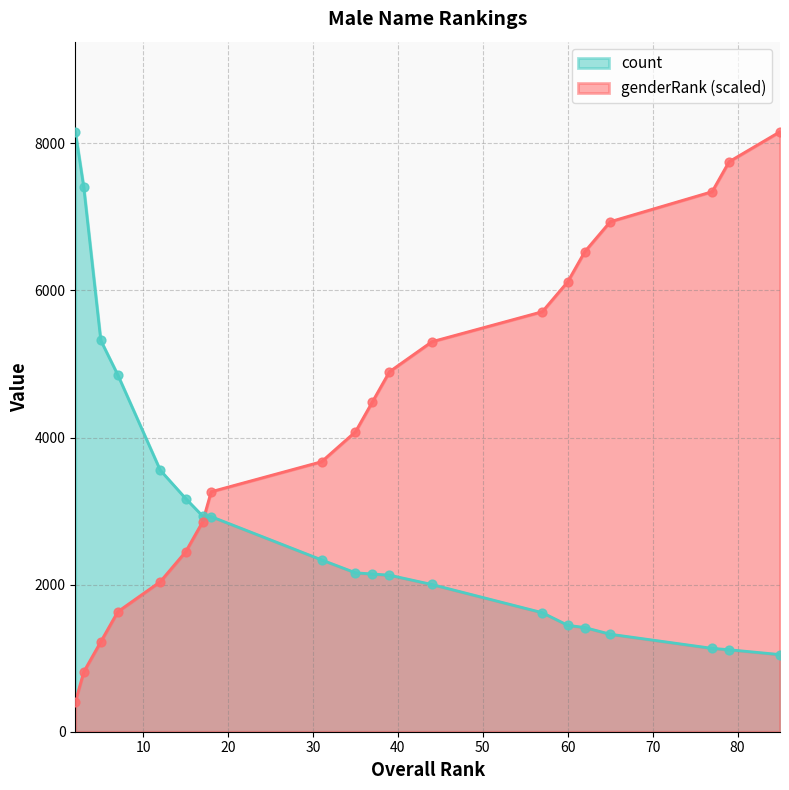

Which series contains the lowest Y value?

genderRank